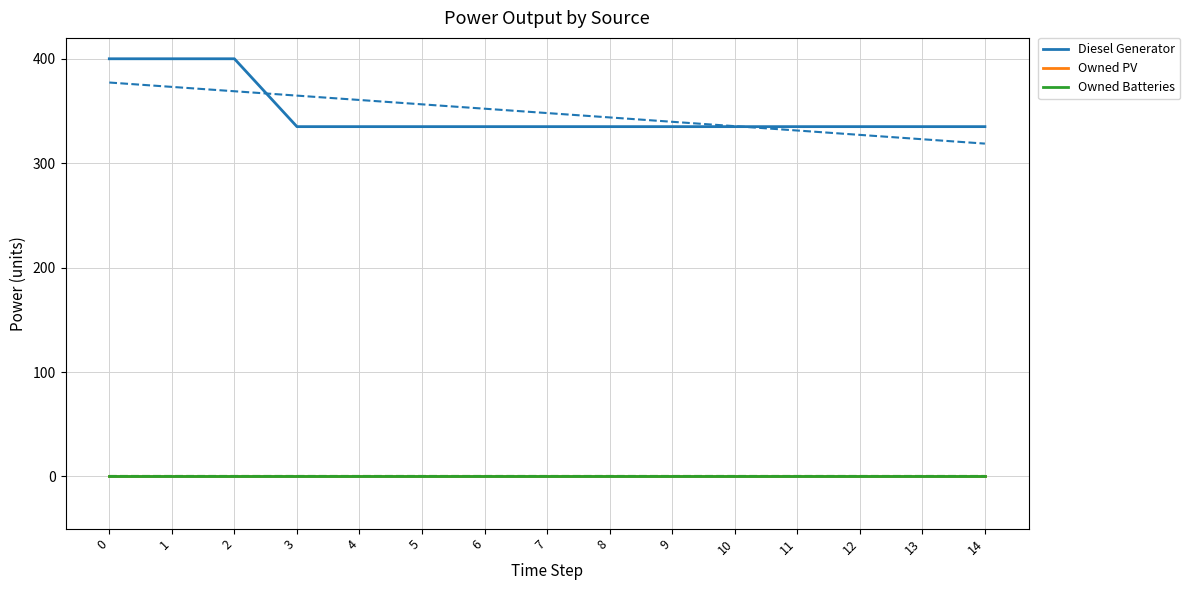

Which series changed the most between 1 and 4?

Diesel Generator